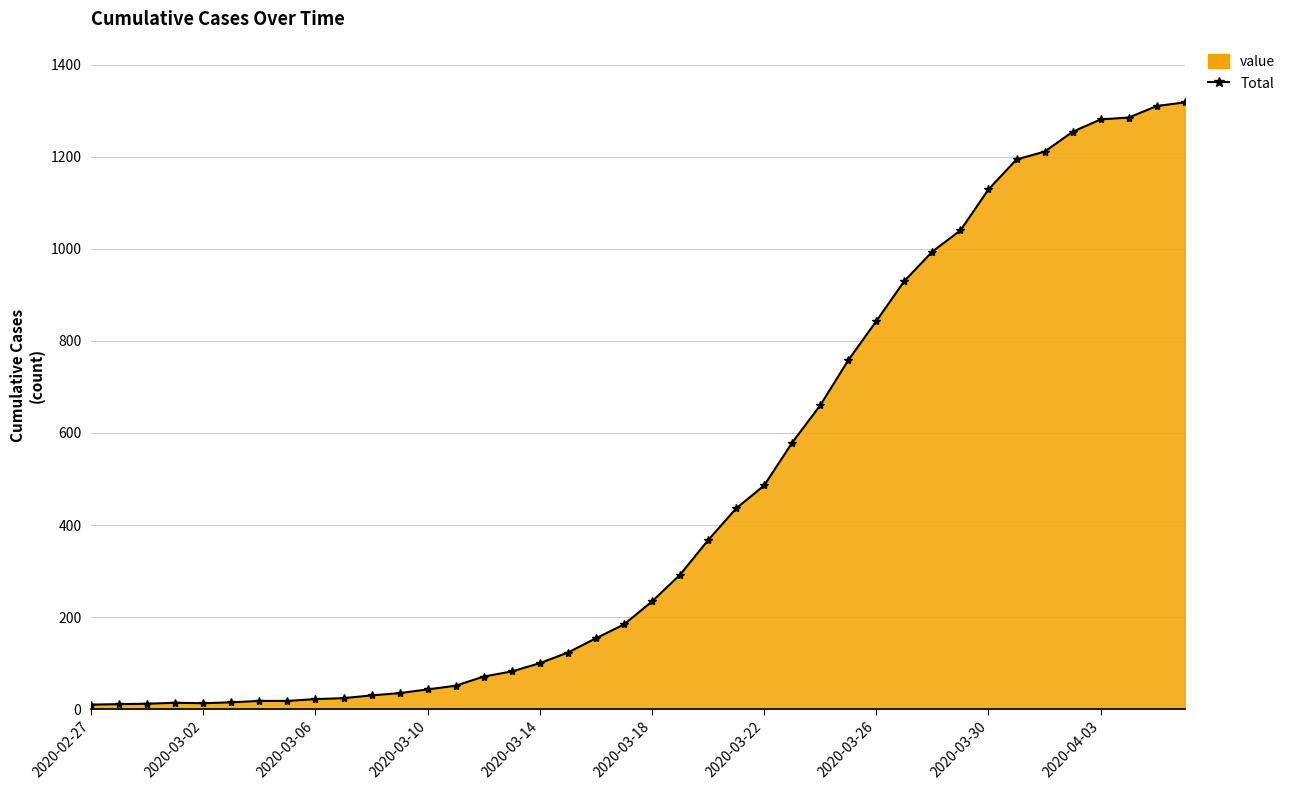

The value at 14 is 71. True or false?

True